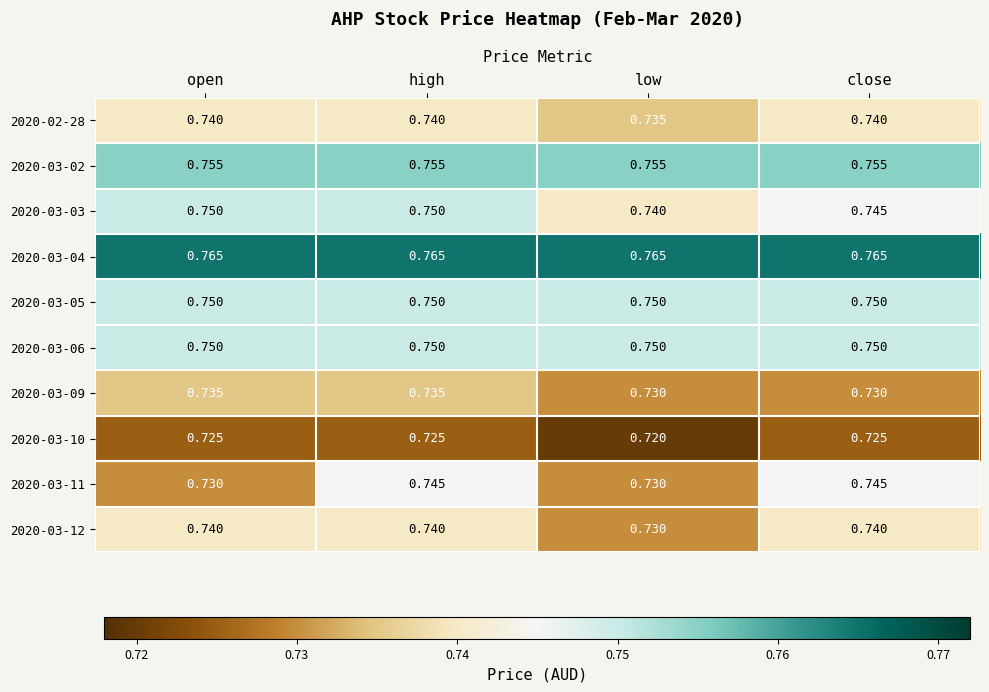

At which label does 2020-02-28 reach its minimum?

low